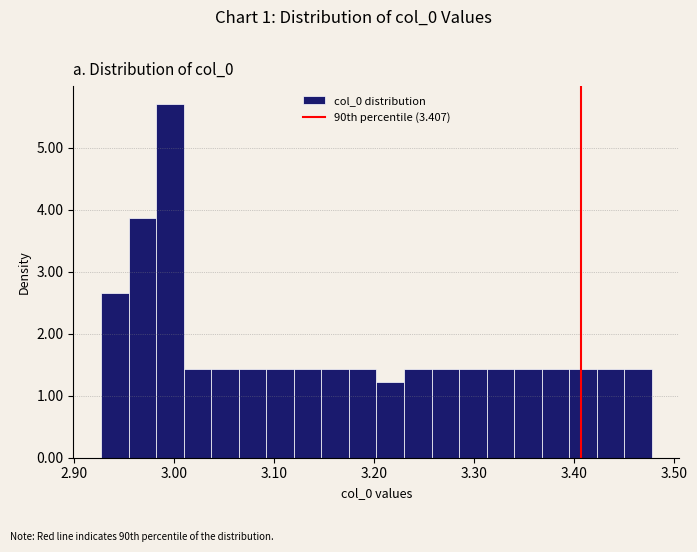

Read against the x-axis, roughly where is the centre of the tallest bar?

3.00